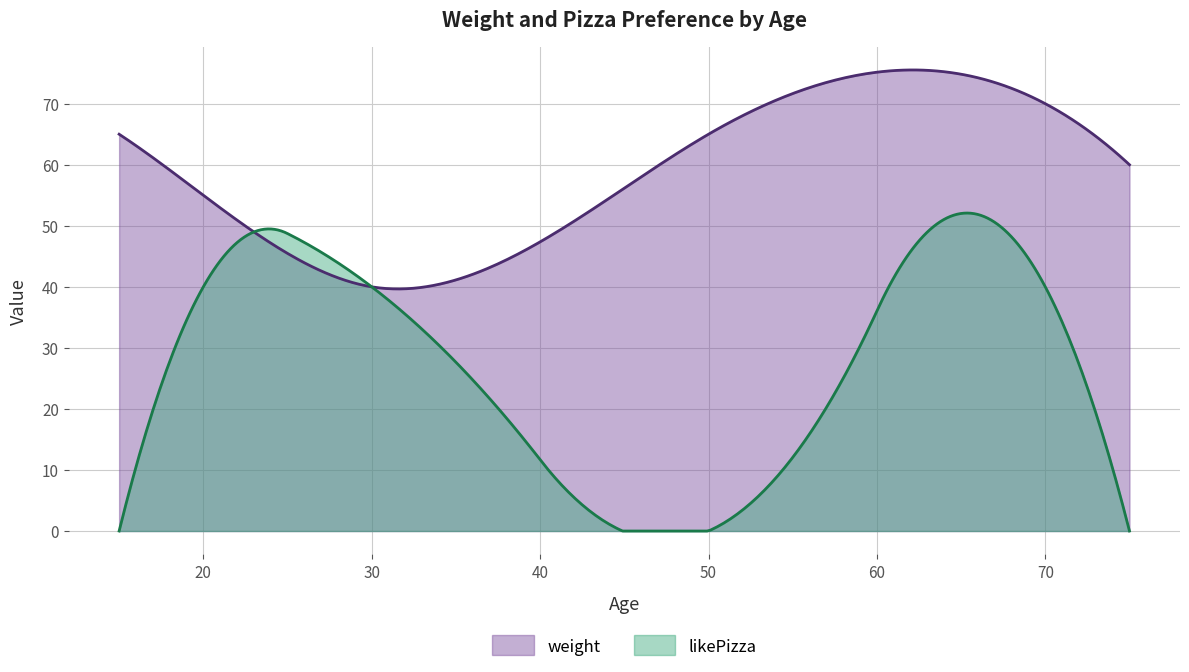

What is the value of the weight point at the 3rd from the left?

40